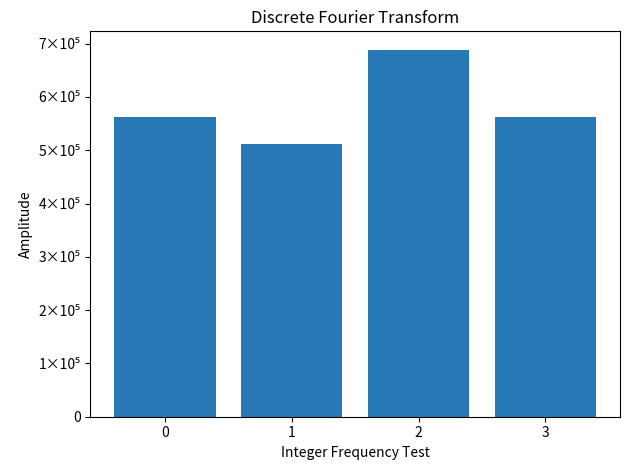

Which category has the lowest value across all series?

1